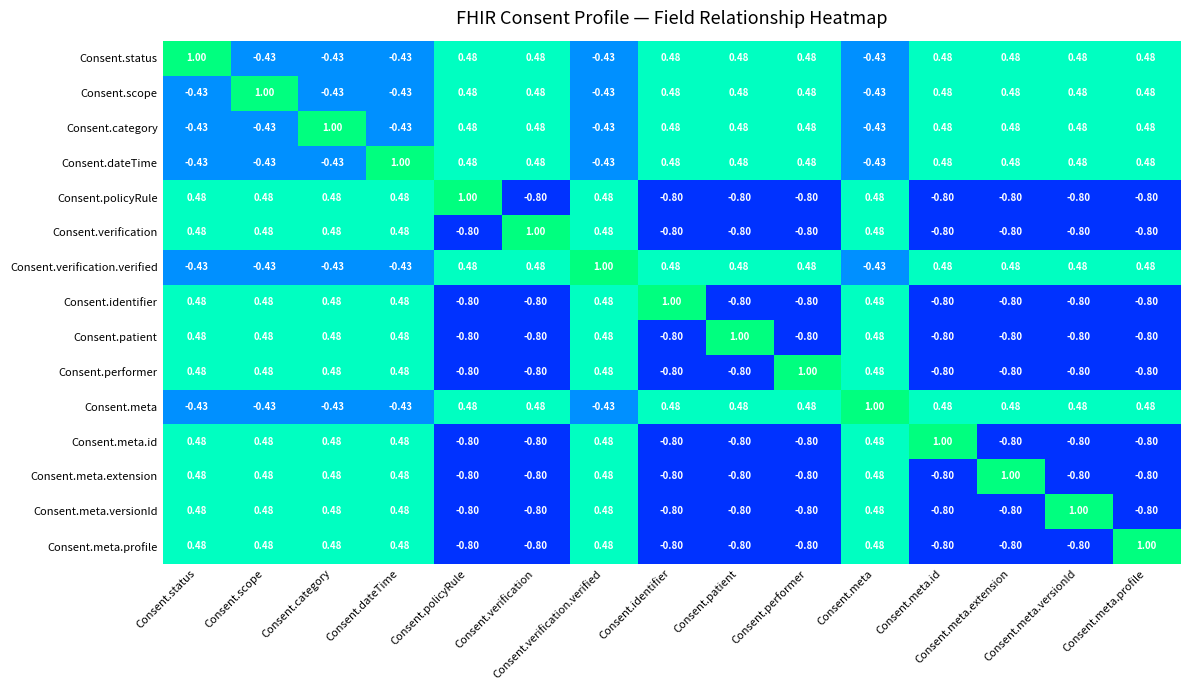

Is the value of Consent.status at Consent.meta.profile greater than the value of Consent.meta.id at Consent.meta.profile?

Yes